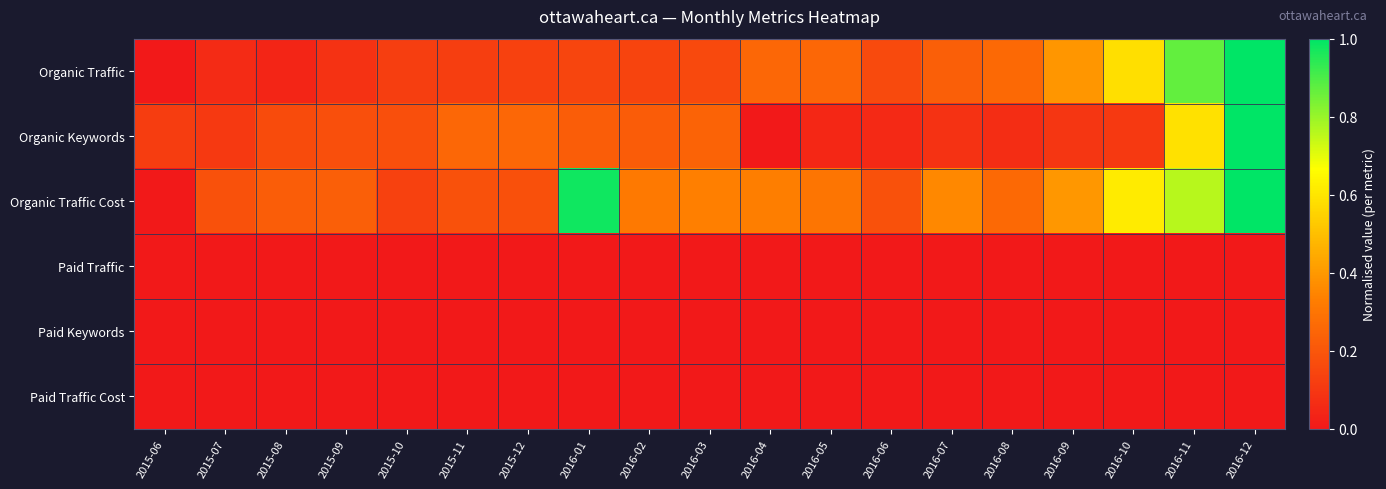

Which series has the largest range (max minus min)?

Organic Traffic